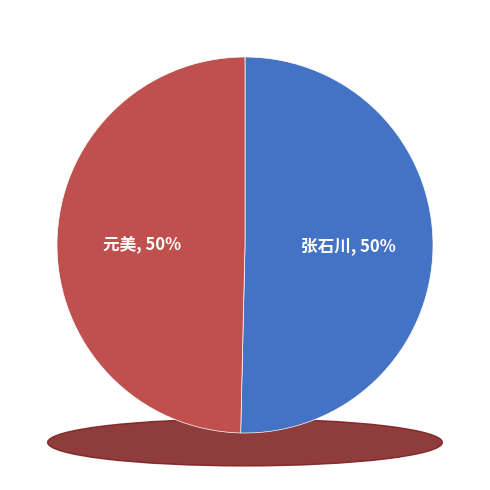

What is the total percentage of 张石川书来约会杭城议共远游 and 元美将之青州书来约会已乃径去怅然动怀爰命同心展笔志恨得寒字?

100.0%